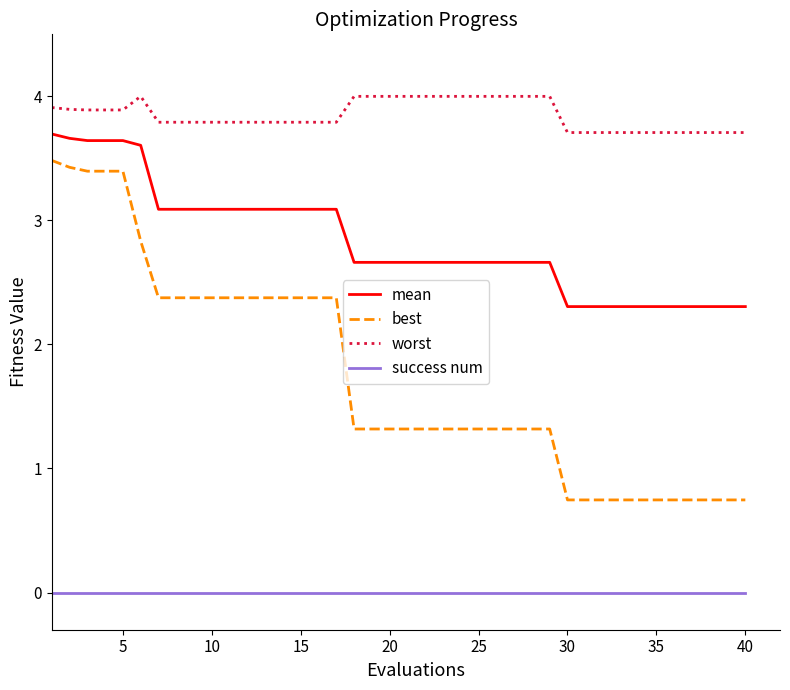

Which series has the largest range (max minus min)?

best